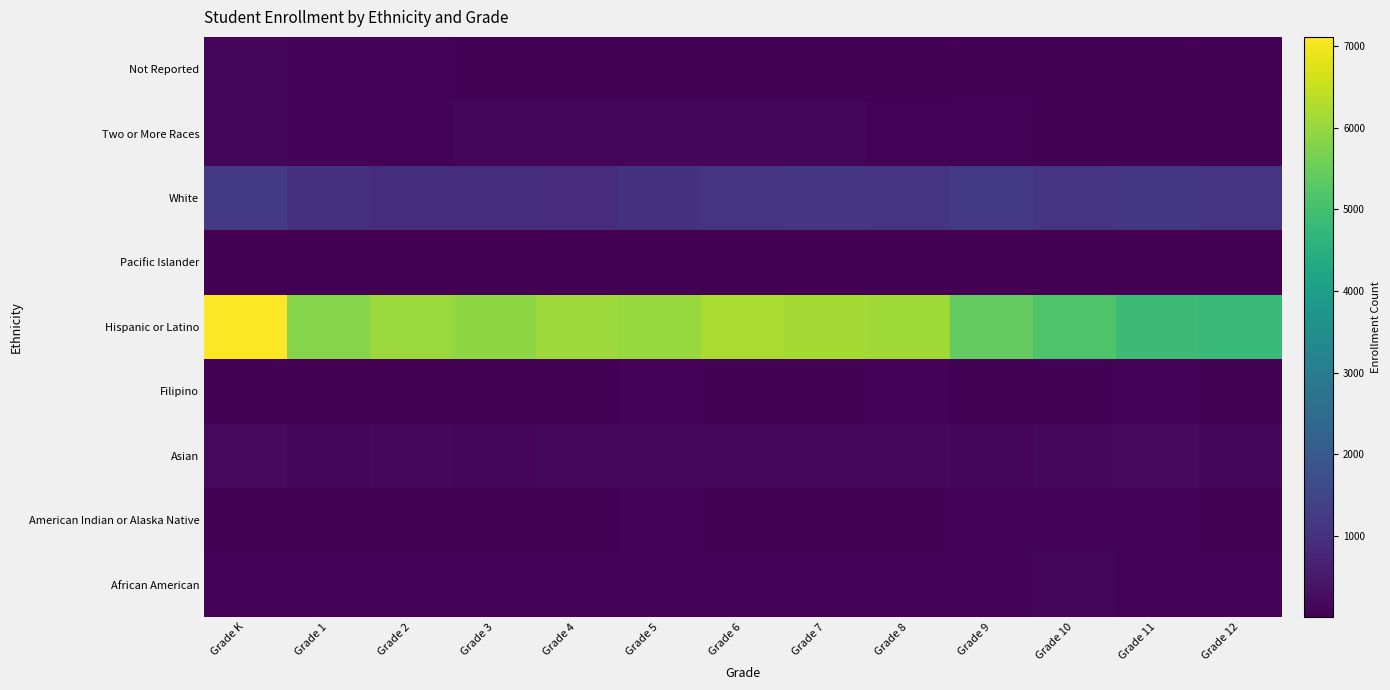

What is the greatest value displayed?

7116